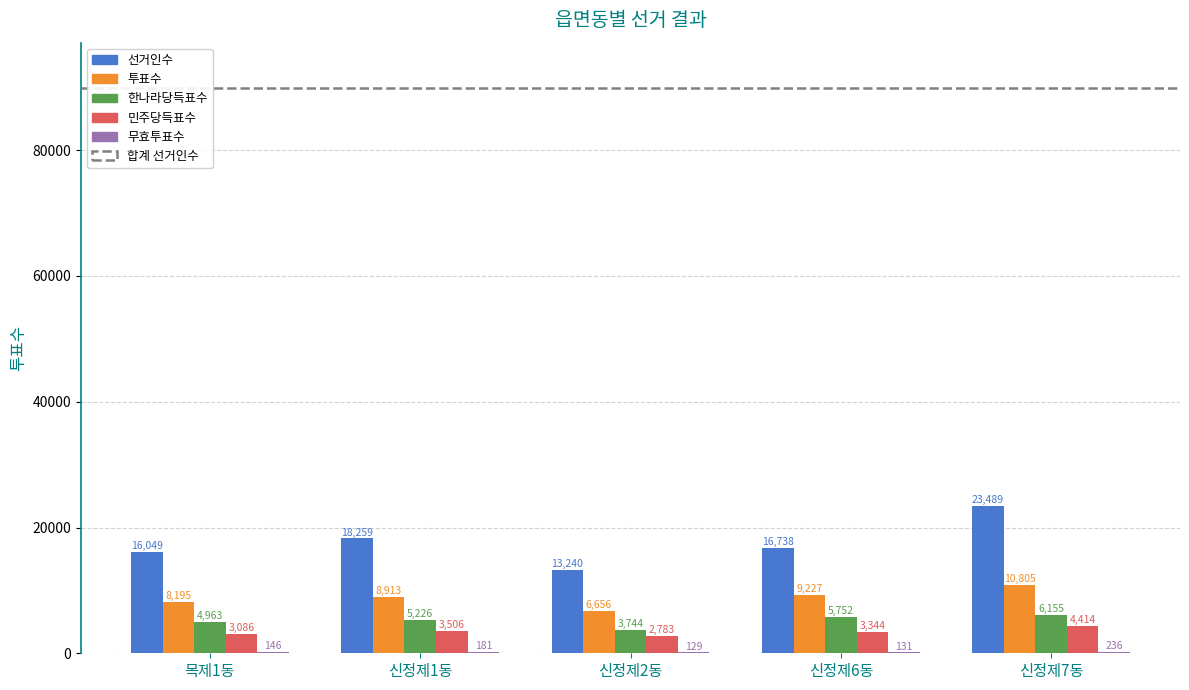

At which label is 선거인수 closest to 18364?

신정제1동